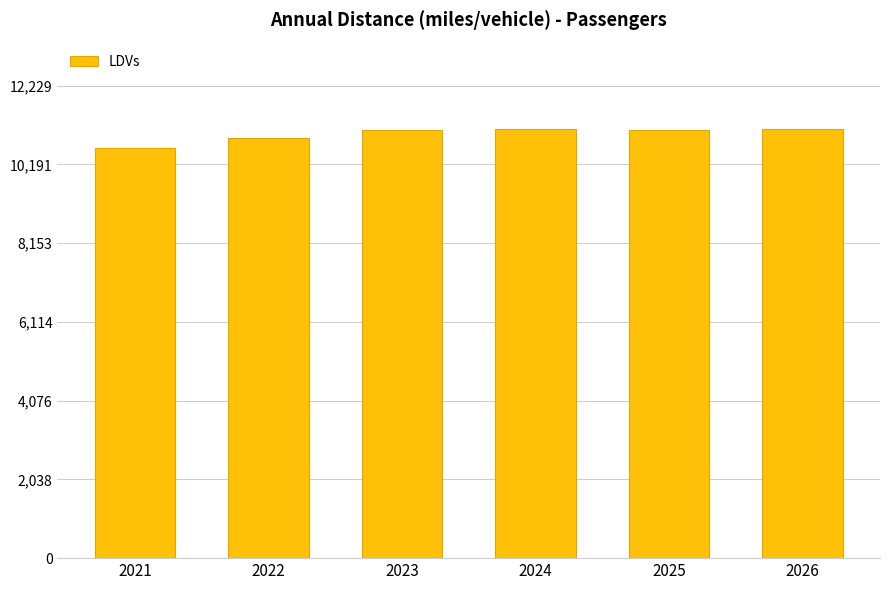

Is it true that the value at 2026 is 11118?

True